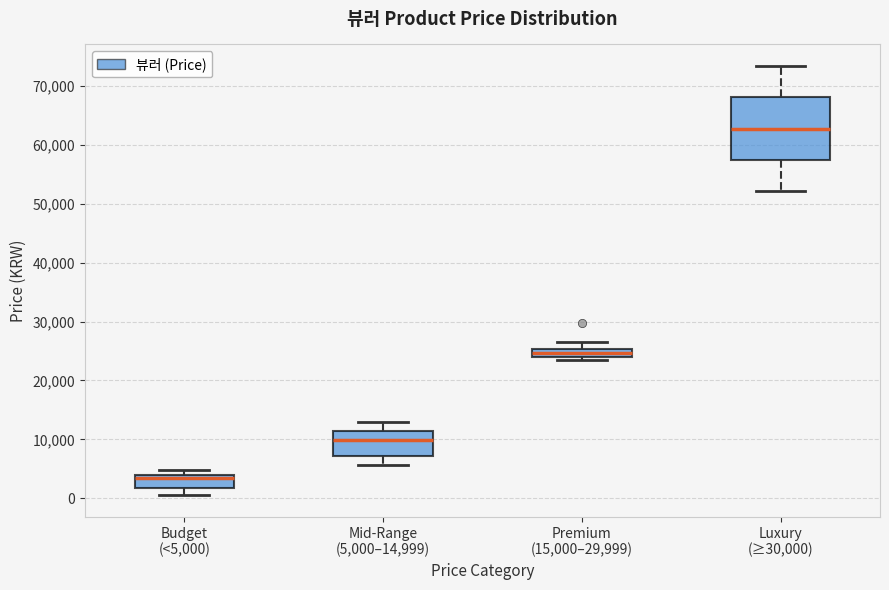

Where is the lower edge of the box for Mid-Range (5,000–14,999) on the y-axis? The values are not printed on the chart, so give them approximately, as read against the axis.

7000